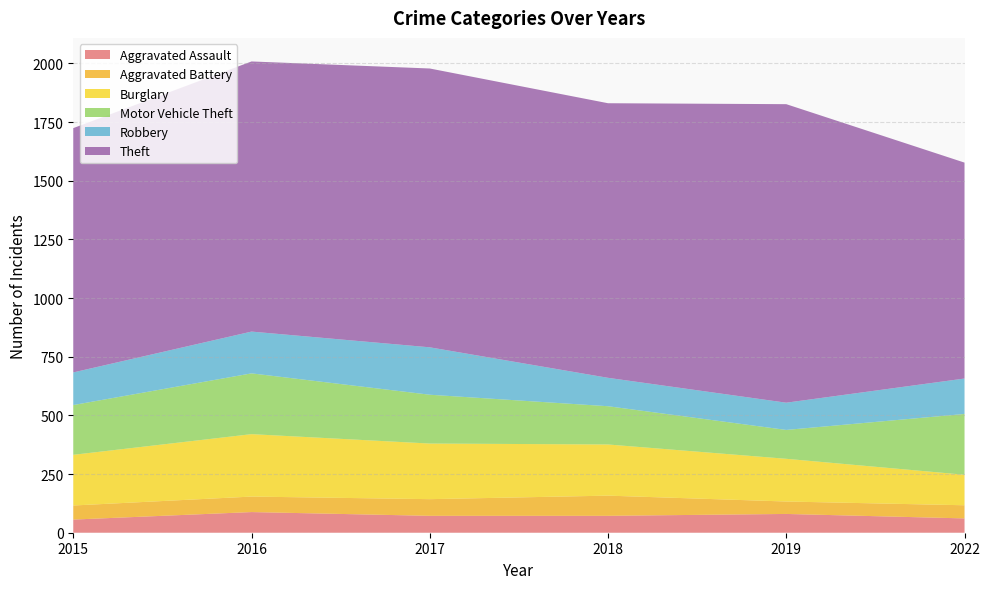

Reading right to left, what are all the values shown in this chart?

Aggravated Assault: 2022=61	2019=80	2018=72	2017=72	2016=88	2015=56
Aggravated Battery: 2022=56	2019=53	2018=86	2017=71	2016=66	2015=60
Burglary: 2022=130	2019=182	2018=218	2017=237	2016=266	2015=216
Motor Vehicle Theft: 2022=259	2019=123	2018=163	2017=208	2016=259	2015=212
Robbery: 2022=151	2019=116	2018=121	2017=202	2016=178	2015=139
Theft: 2022=920	2019=1272	2018=1170	2017=1188	2016=1151	2015=1041